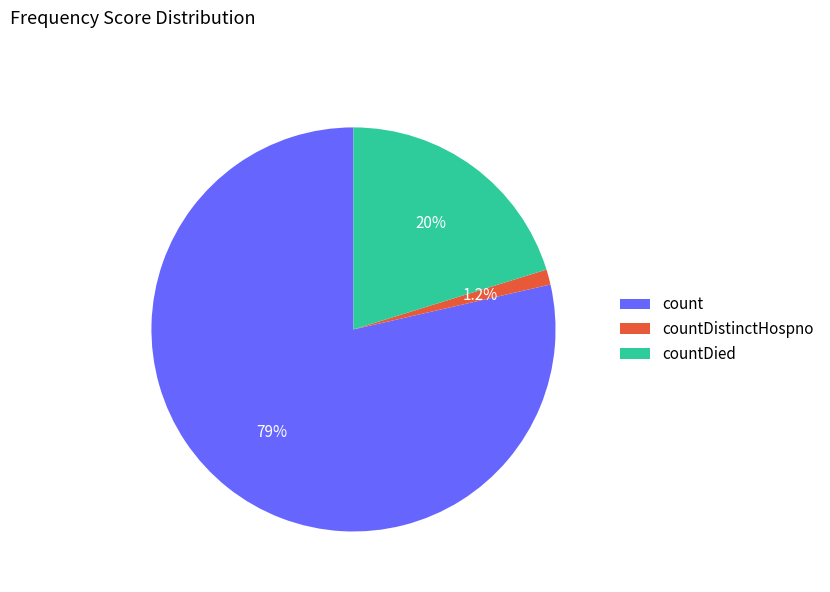

What percentage is the countDistinctHospno slice, to the nearest percent?

1%